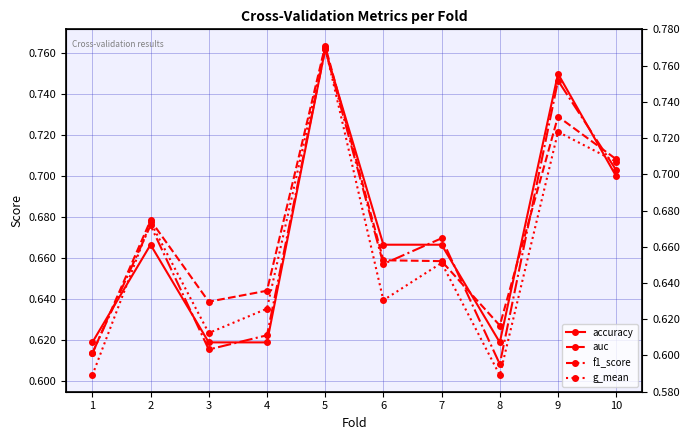

At which category is the sum across all series the highest?

5